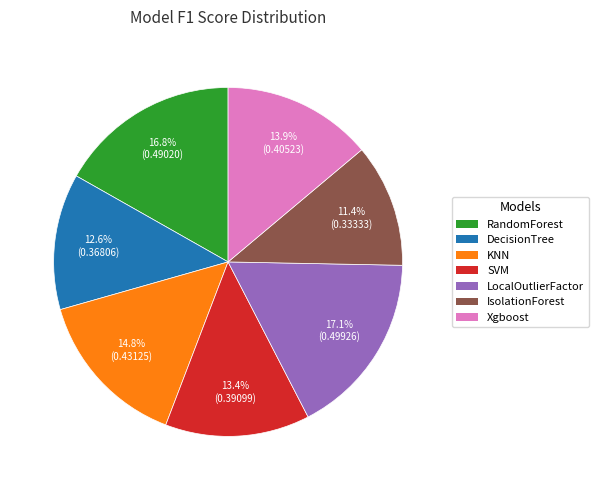

Which slice is the smallest?

IsolationForest